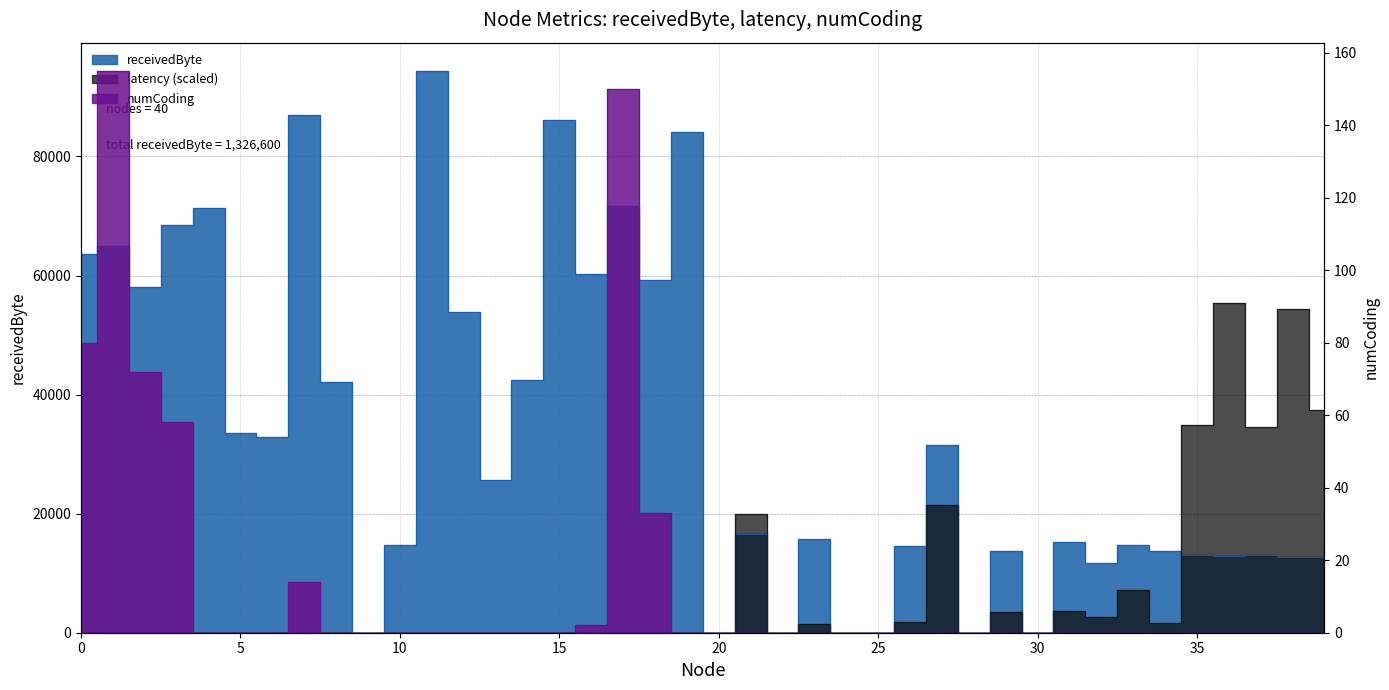

True or false: numCoding and latency cross at least once.

False